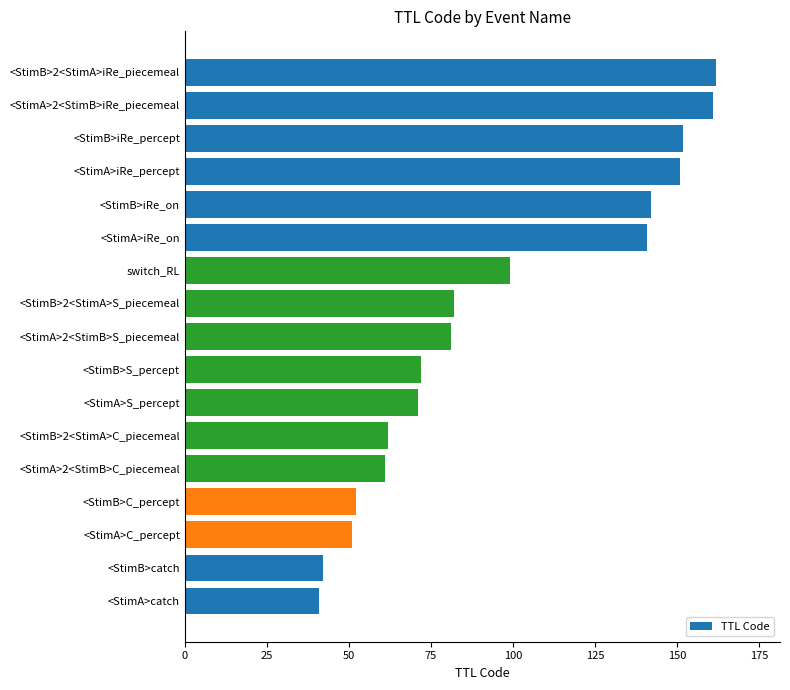

The value at <StimA>S_percept is 71. True or false?

True